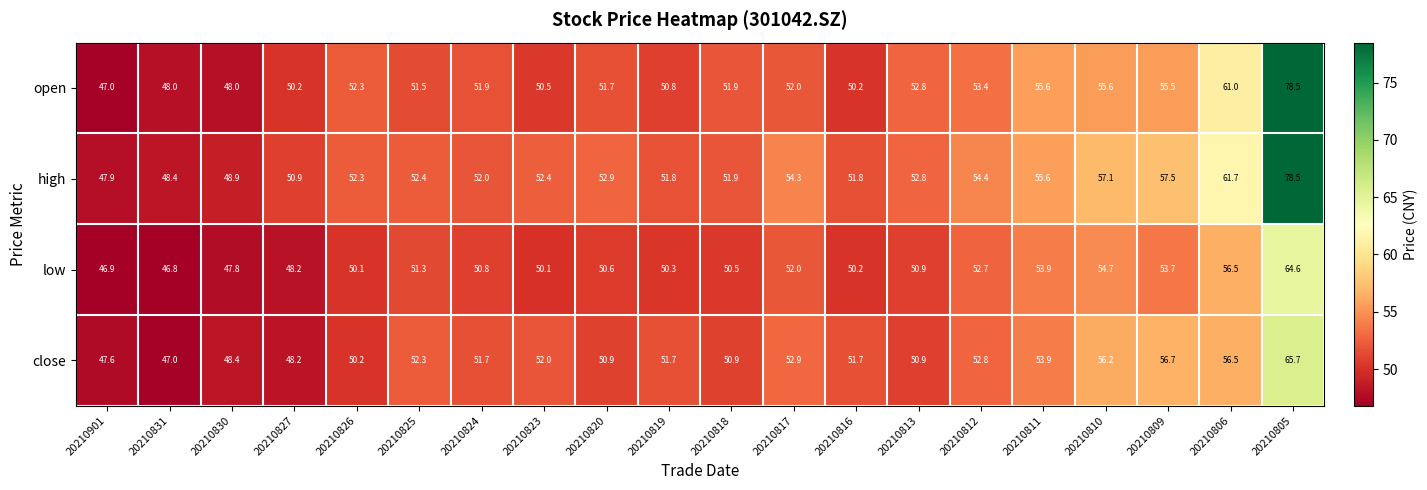

Is it true that close equals 28.6 at 20210819?

False